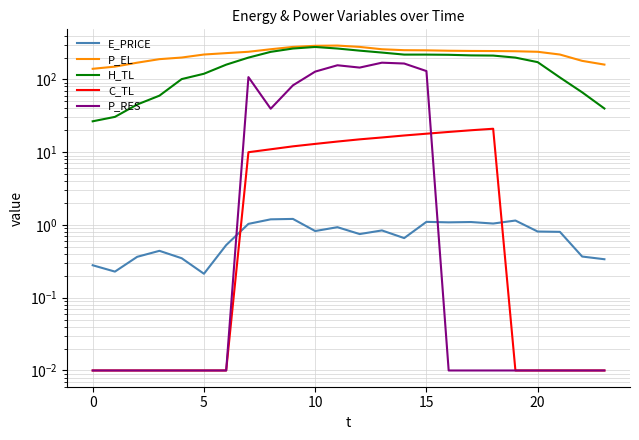

List the series in order of their peak value, lowest first.

E_PRICE, C_TL, P_RES, H_TL, P_EL